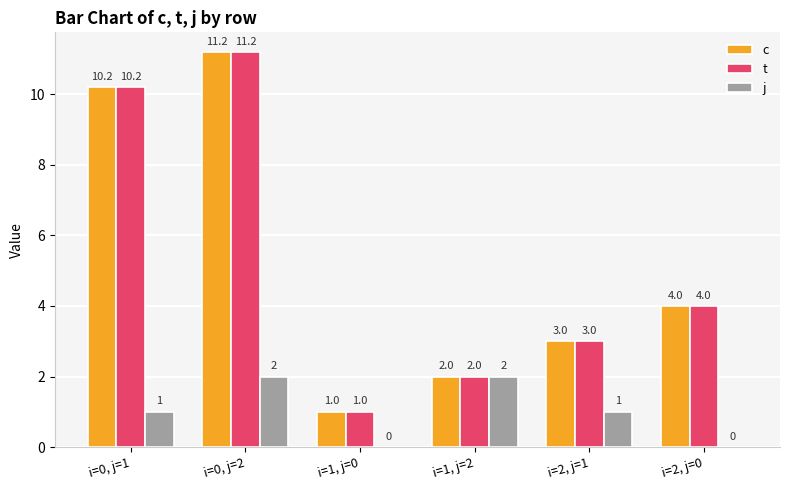

Is the value of t at i=0, j=1 greater than the value of c at i=1, j=2?

Yes